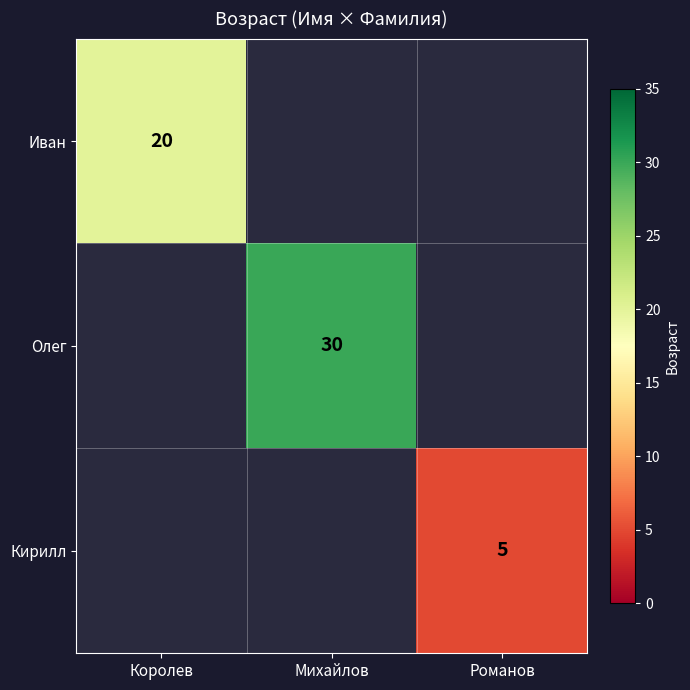

True or false: Кирилл has a value of 8 at Романов.

False